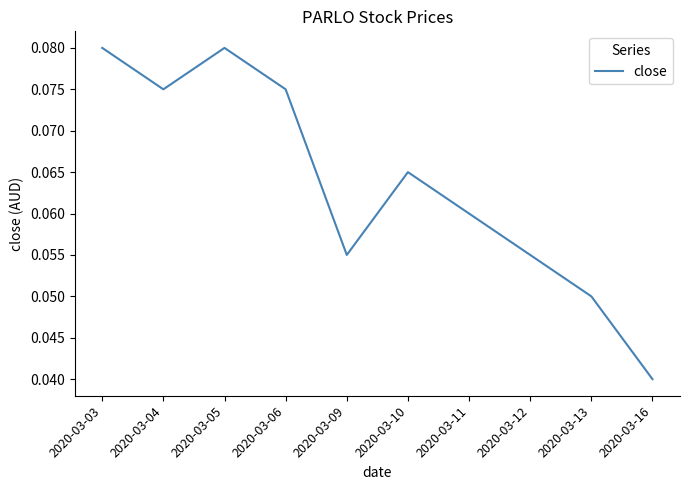

Count the values in the range 0 to 1.

10